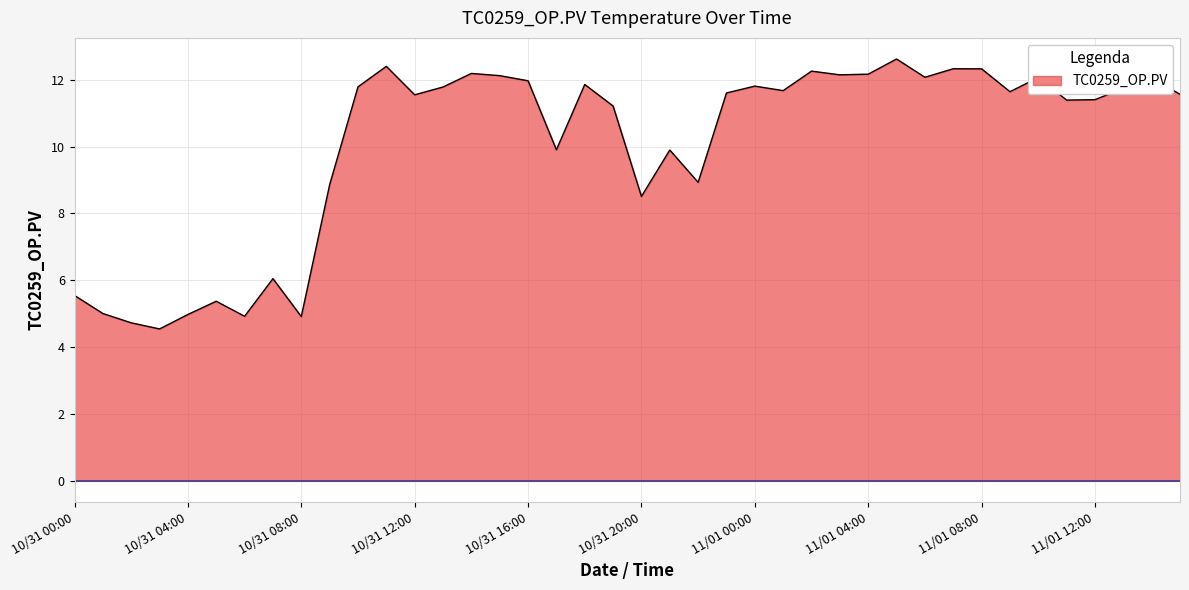

What is the difference between the maximum and minimum values?

8.1